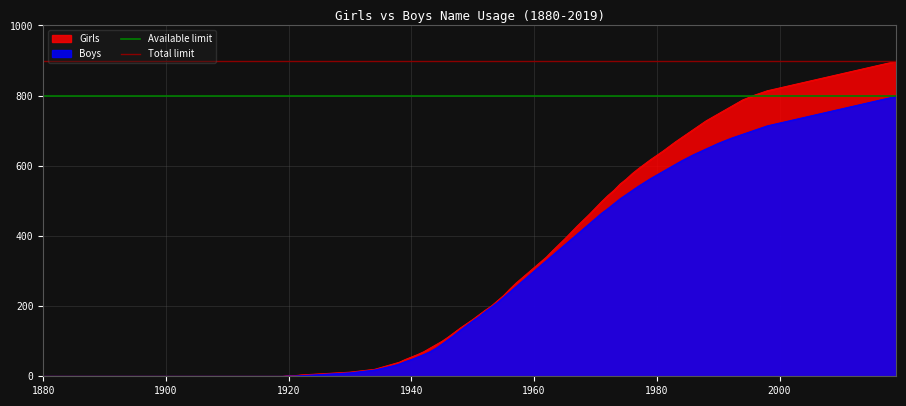

Is it true that Girls equals 2 at 1920?

True